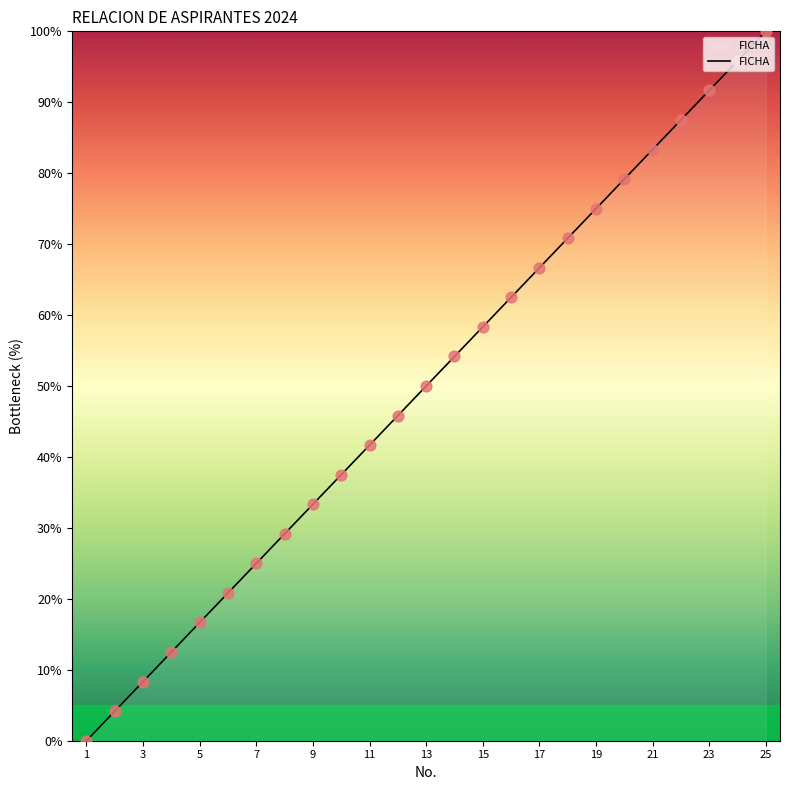

What is the difference between the maximum and minimum values?

100.0